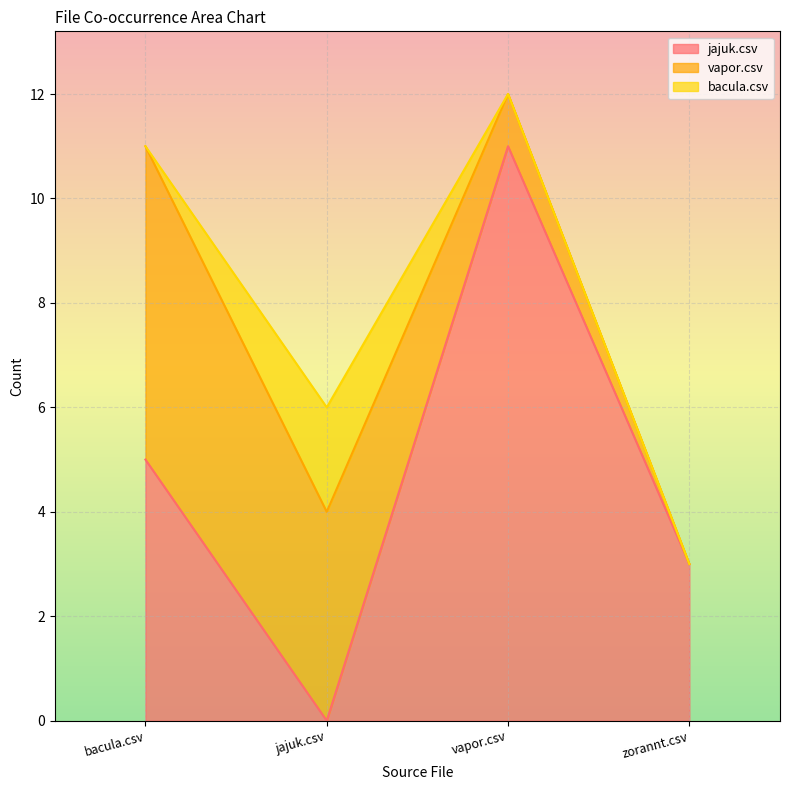

What is the average value of the jajuk.csv series?

5